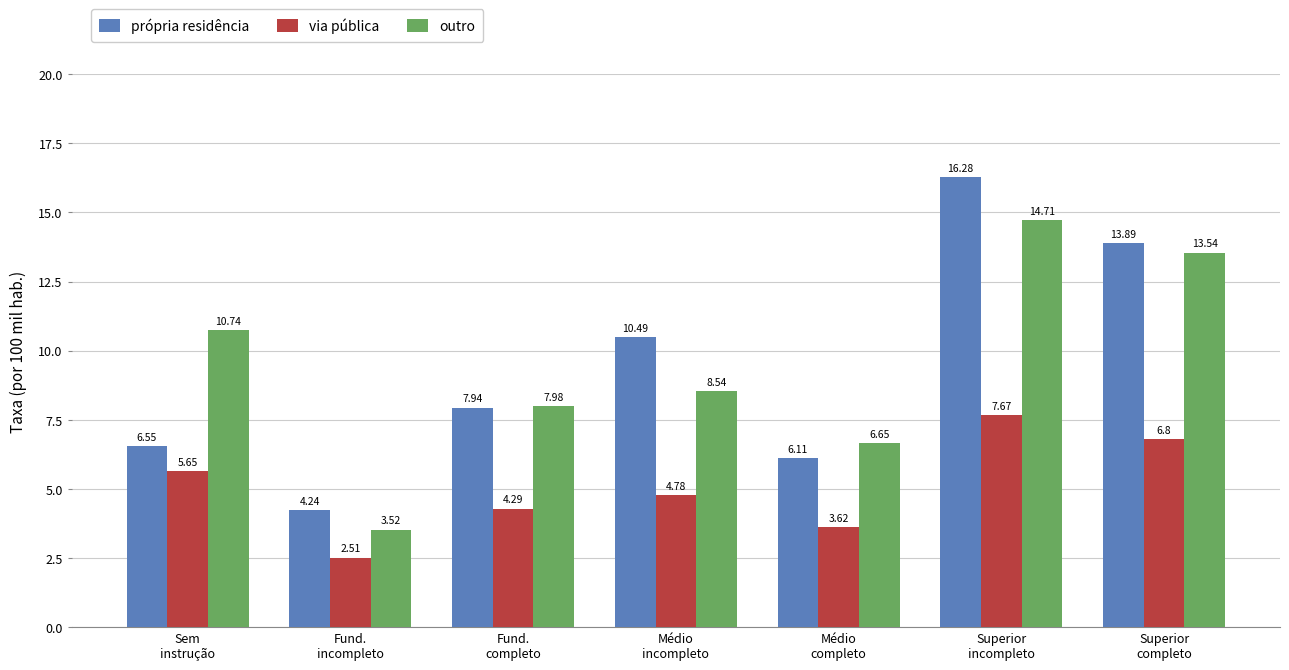

Which series has the widest spread of values?

própria residência